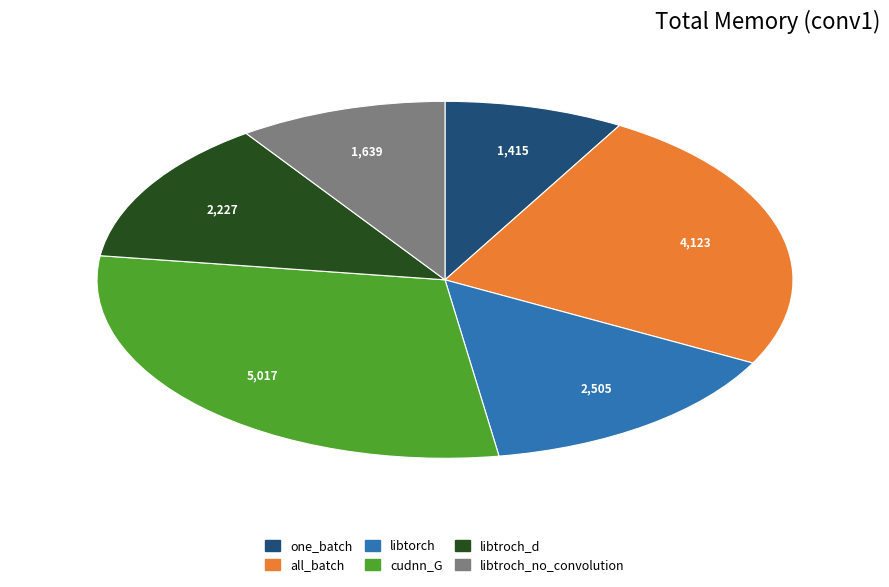

How many slices are in this pie chart?

6